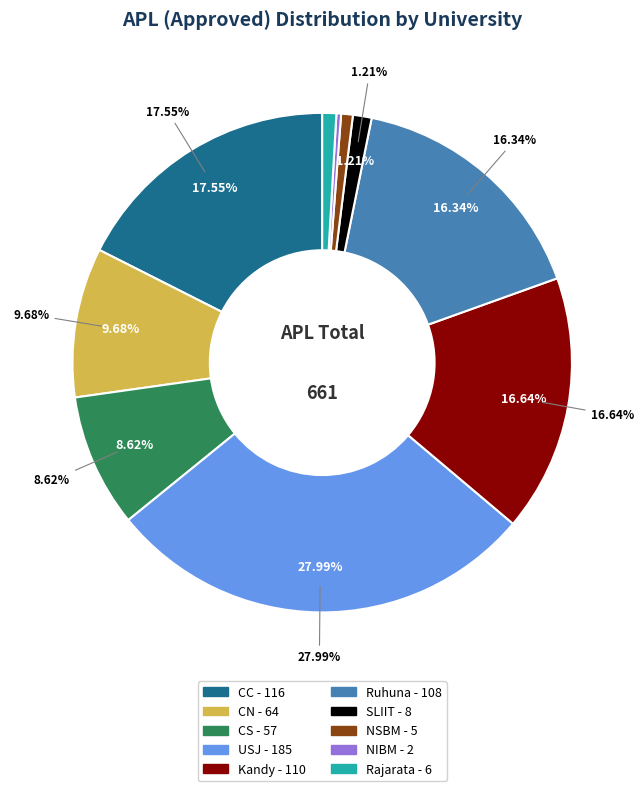

What is the largest slice in the pie chart?

USJ